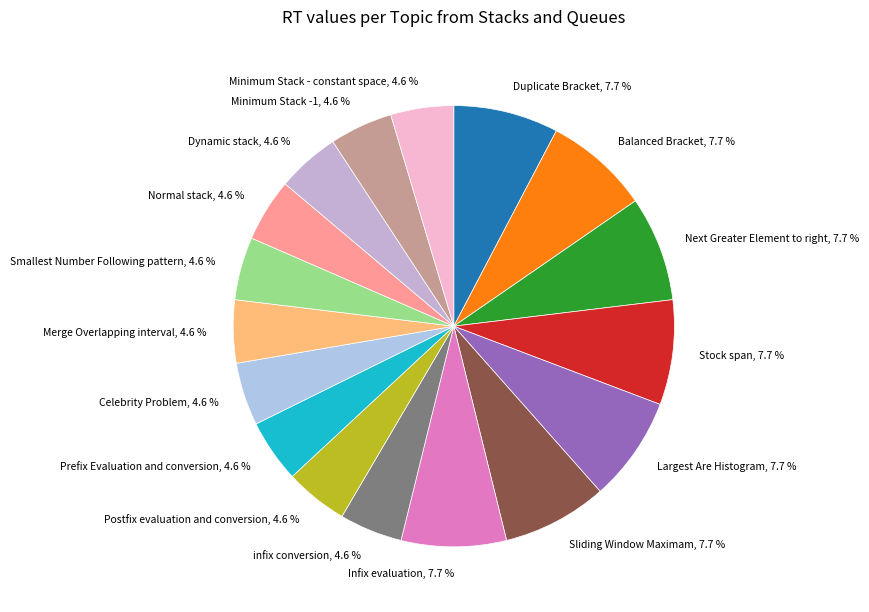

What percentage do infix conversion, 4.6 % and Merge Overlapping interval, 4.6 % together represent?

9.2%